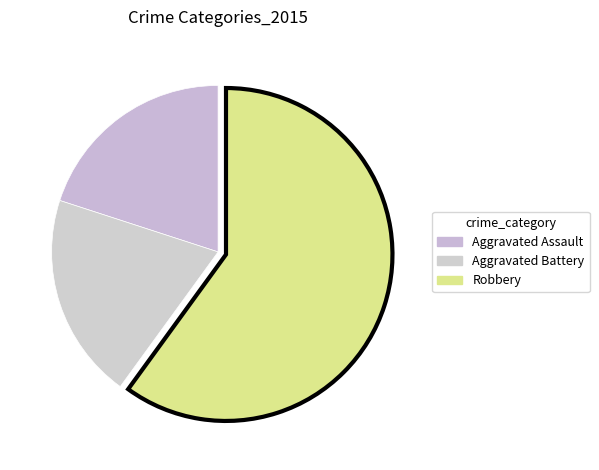

To the nearest percent, what is the difference between the largest and smallest slice percentages?

40%